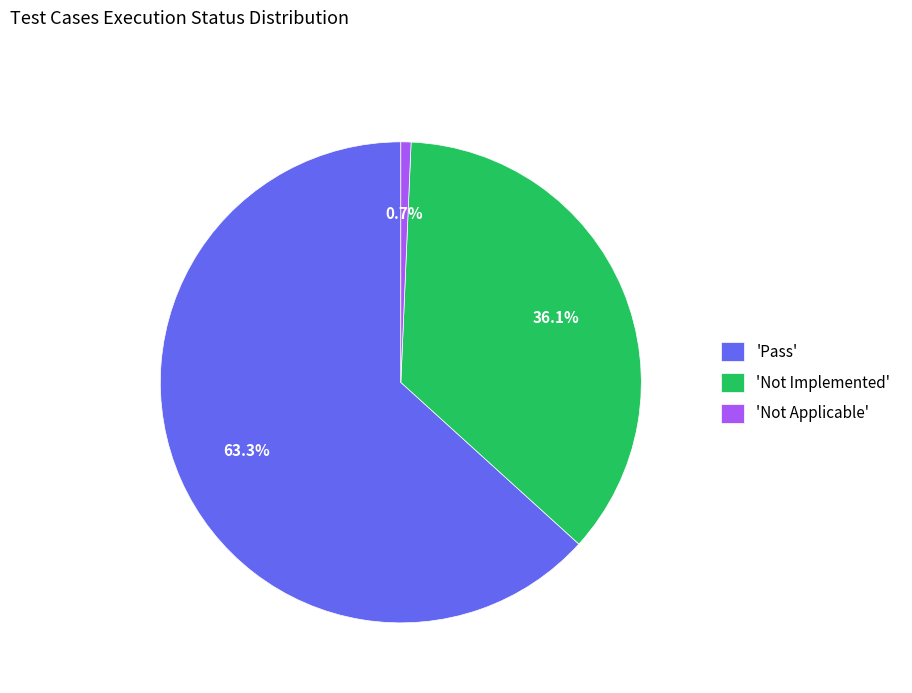

Which has a higher value, 'Not Implemented' or 'Not Applicable'?

'Not Implemented'